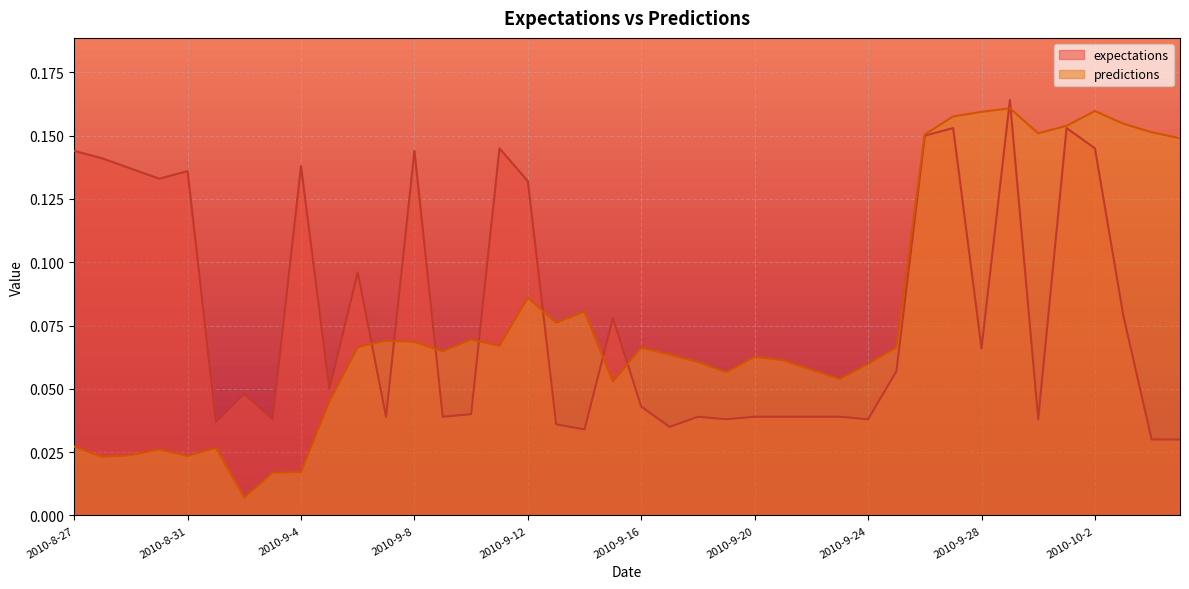

How many lines are shown in the chart?

2